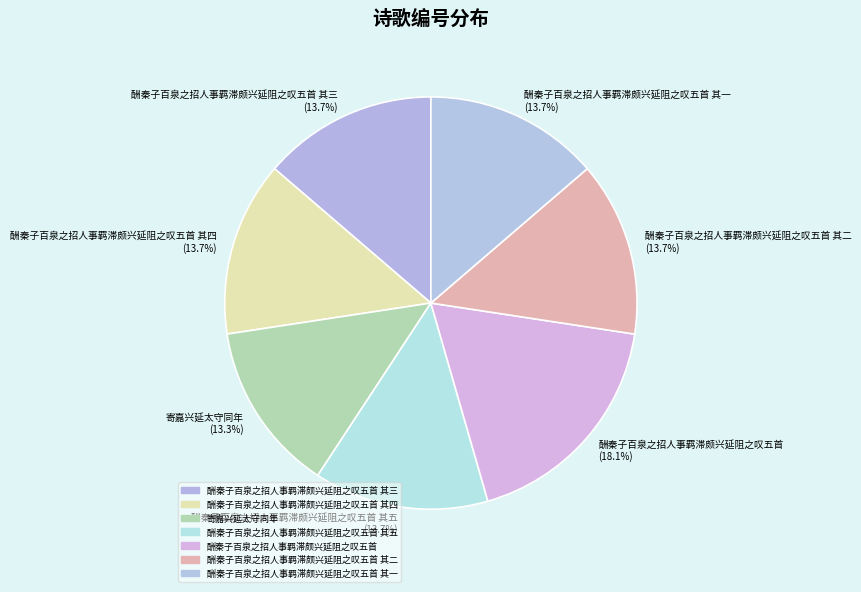

What is the ratio of the value at 酬秦子百泉之招人事羁滞颇兴延阻之叹五首 其二 (13.7%) to the value at 酬秦子百泉之招人事羁滞颇兴延阻之叹五首 其四 (13.7%)?

1.0